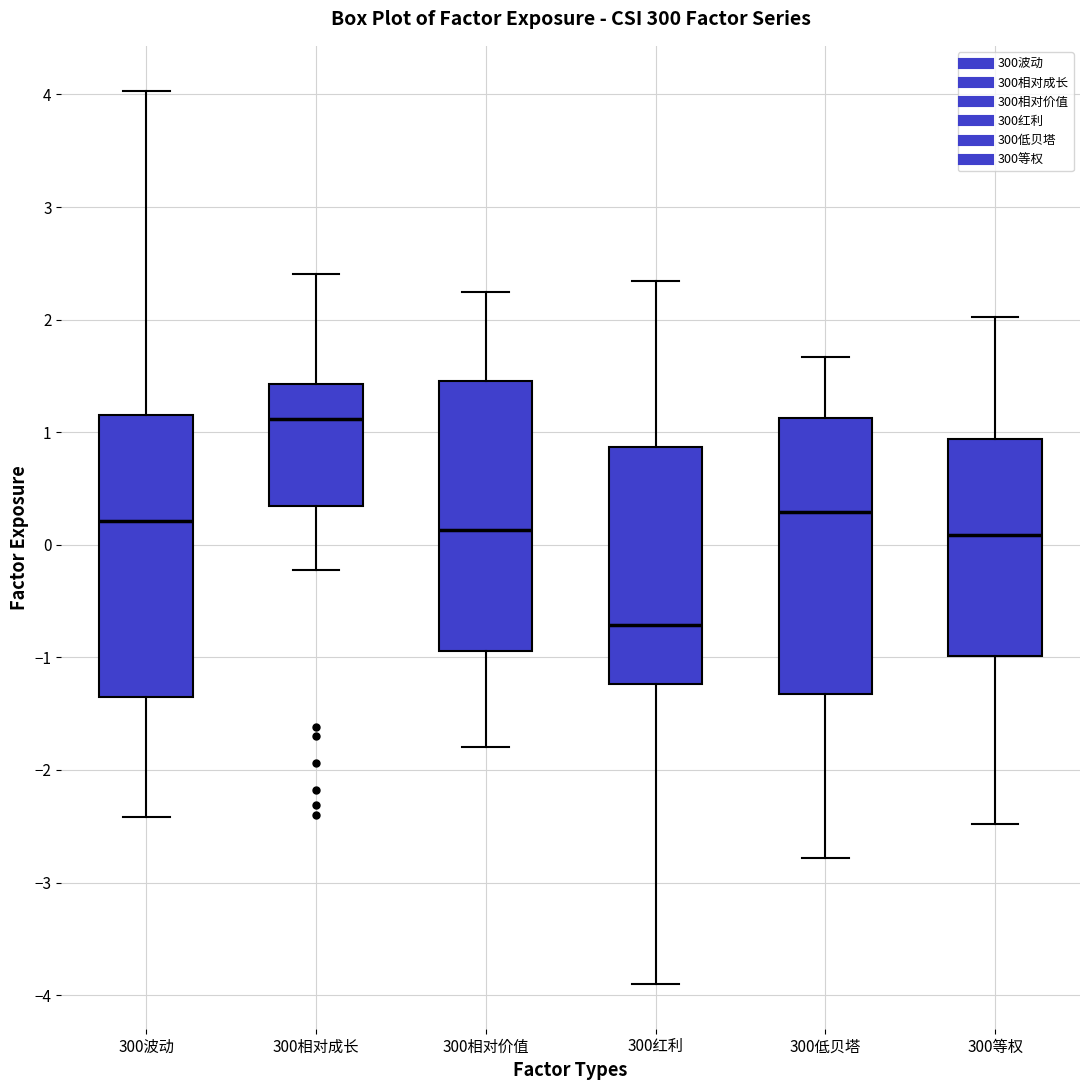

Which box's median line is the highest?

300相对成长